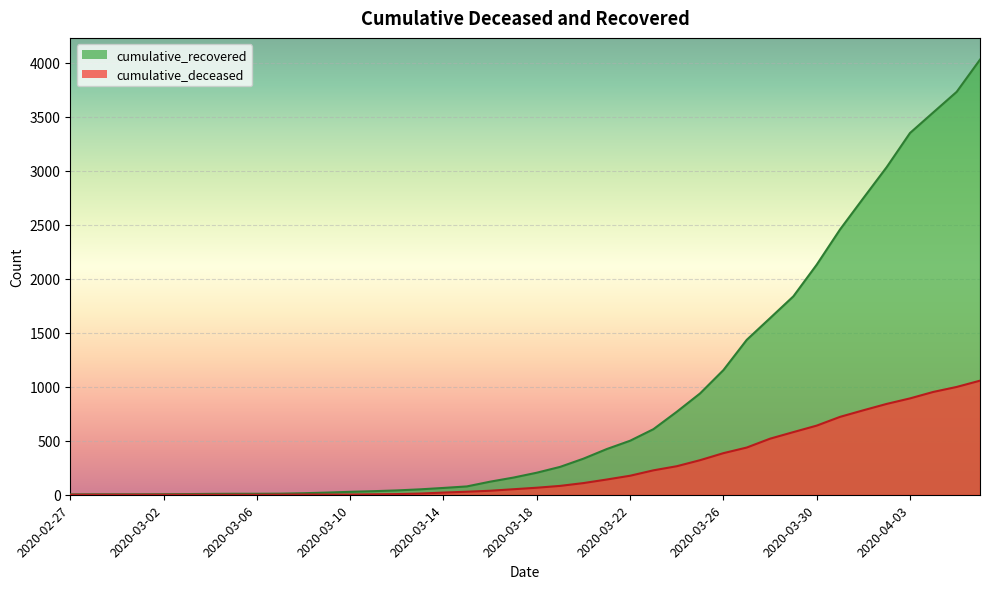

Is the value of cumulative_deceased at 2020-03-28 greater than the value of cumulative_recovered at 2020-03-28?

No